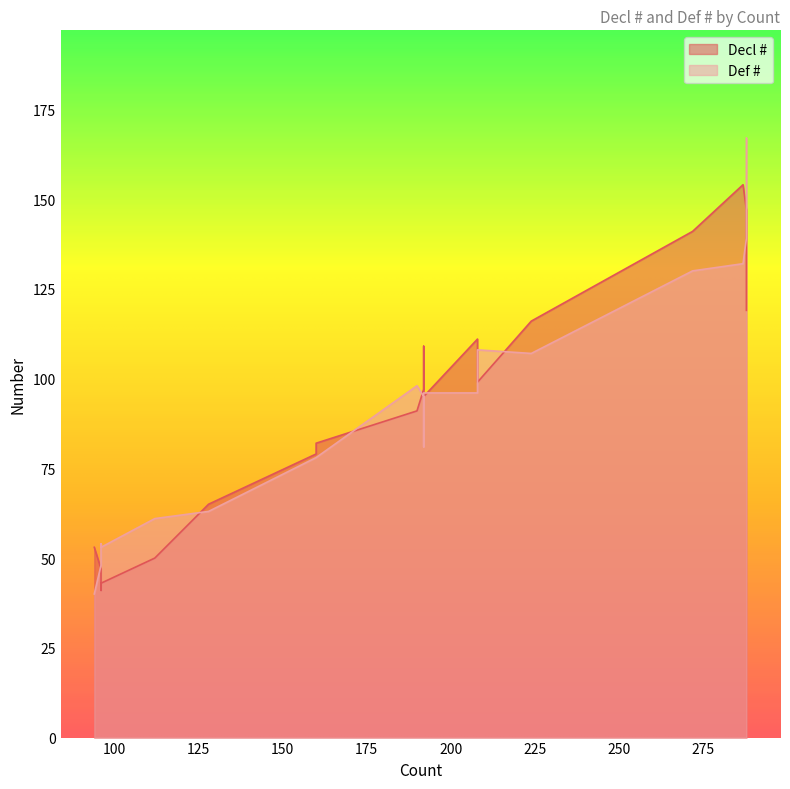

True or false: Def # and Decl # intersect in this chart.

True